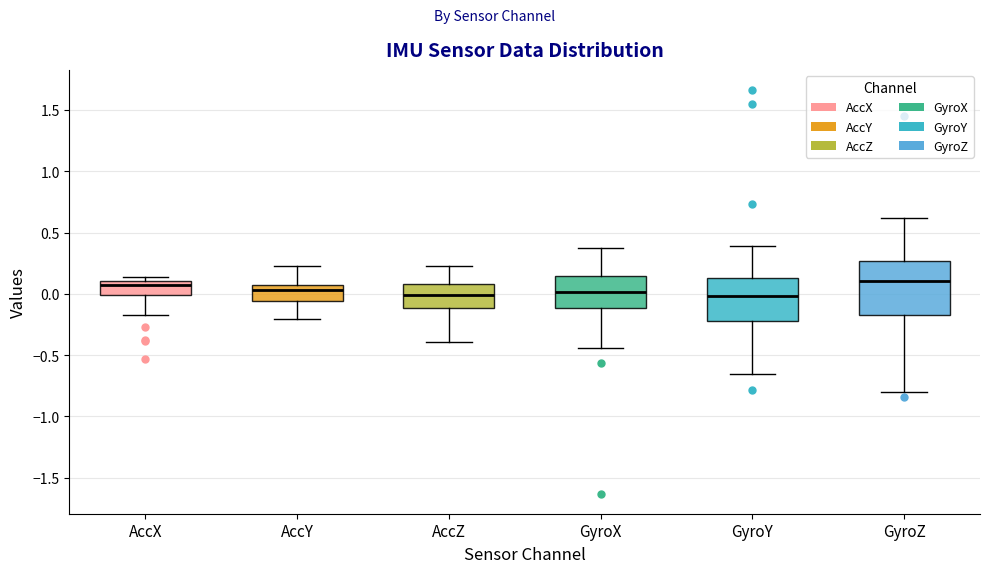

Reading left to right, transcribe this box plot: for each box, give where its median line is, the range the box spans, and where its two whiskers end, as read against the y-axis. The values are not printed on the chart, so give them approximately, as read against the axis.

AccX: median 0.05, box 0.00 to 0.10, whiskers -0.15 to 0.15
AccY: median 0.05 (just below the box's upper edge), box -0.05 to 0.05, whiskers -0.20 to 0.25
AccZ: median 0.00, box -0.10 to 0.10, whiskers -0.40 to 0.25
GyroX: median 0.00, box -0.10 to 0.15, whiskers -0.45 to 0.40
GyroY: median 0.00, box -0.20 to 0.15, whiskers -0.65 to 0.40
GyroZ: median 0.10, box -0.15 to 0.25, whiskers -0.80 to 0.60